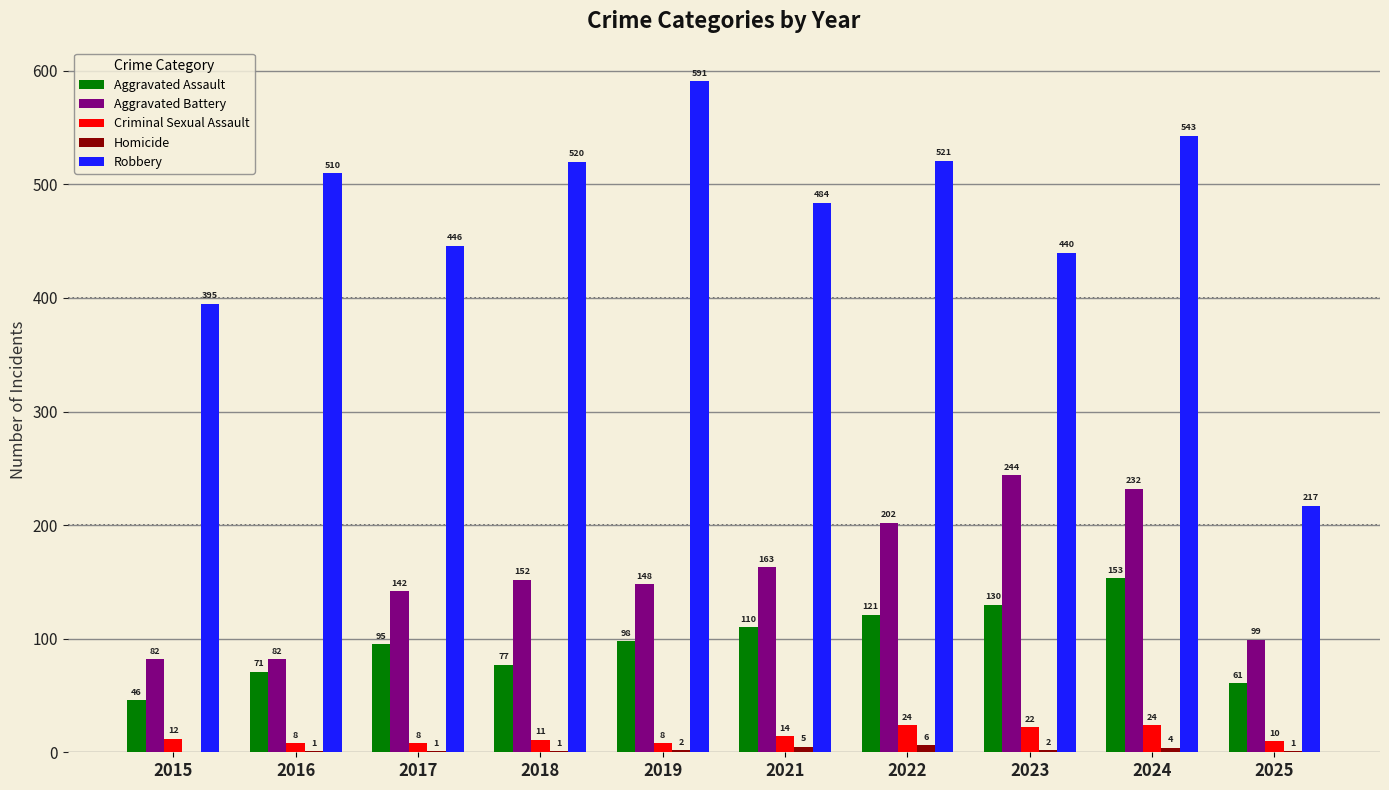

The value of Robbery at 2021 is 858. True or false?

False